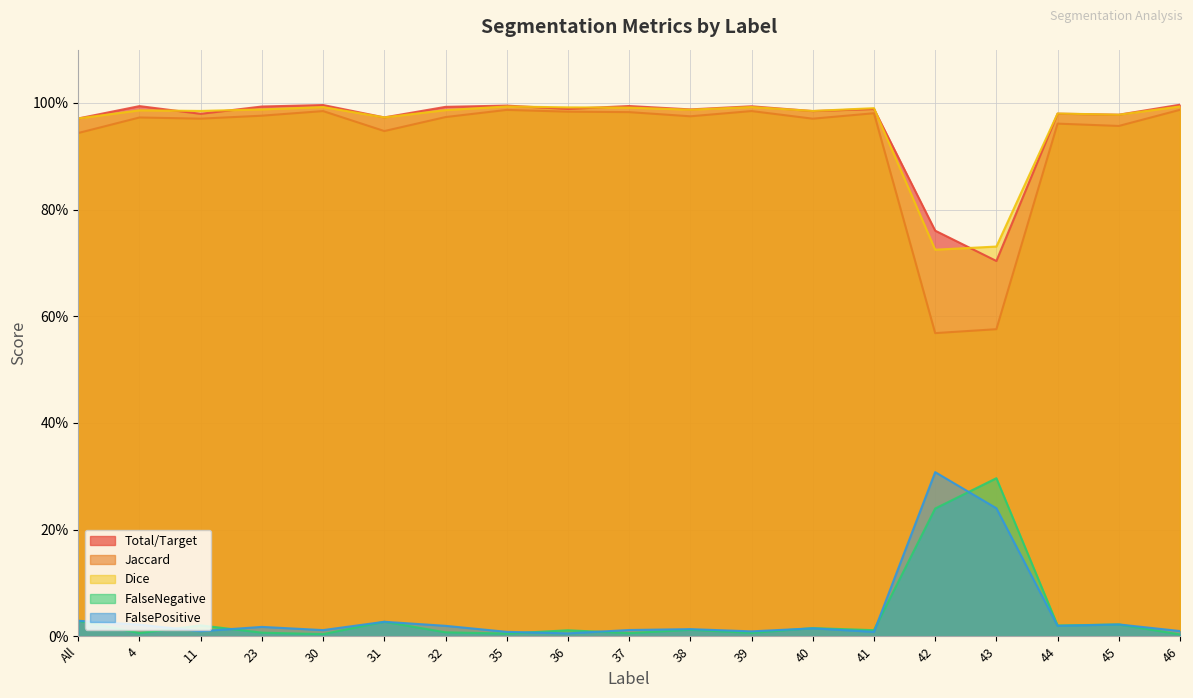

Reading left to right, extract all data points from this chart.

Total/Target: All=1.0	4=1.0	11=1.0	23=1.0	30=1.0	31=1.0	32=1.0	35=1.0	36=1.0	37=1.0	38=1.0	39=1.0	40=1.0	41=1.0	42=0.8	43=0.7	44=1.0	45=1.0	46=1.0
Jaccard: All=0.9	4=1.0	11=1.0	23=1.0	30=1.0	31=0.9	32=1.0	35=1.0	36=1.0	37=1.0	38=1.0	39=1.0	40=1.0	41=1.0	42=0.6	43=0.6	44=1.0	45=1.0	46=1.0
Dice: All=1.0	4=1.0	11=1.0	23=1.0	30=1.0	31=1.0	32=1.0	35=1.0	36=1.0	37=1.0	38=1.0	39=1.0	40=1.0	41=1.0	42=0.7	43=0.7	44=1.0	45=1.0	46=1.0
FalseNegative: All=0.0	4=0.0	11=0.0	23=0.0	30=0.0	31=0.0	32=0.0	35=0.0	36=0.0	37=0.0	38=0.0	39=0.0	40=0.0	41=0.0	42=0.2	43=0.3	44=0.0	45=0.0	46=0.0
FalsePositive: All=0.0	4=0.0	11=0.0	23=0.0	30=0.0	31=0.0	32=0.0	35=0.0	36=0.0	37=0.0	38=0.0	39=0.0	40=0.0	41=0.0	42=0.3	43=0.2	44=0.0	45=0.0	46=0.0